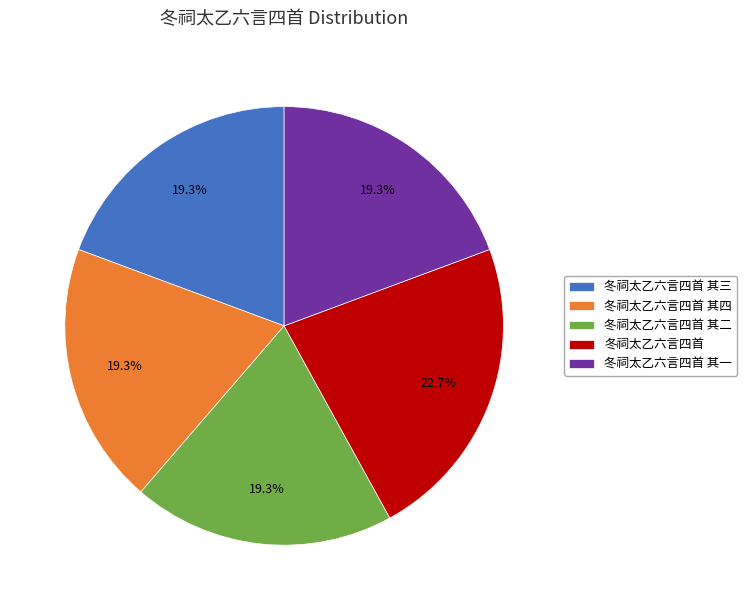

Count the number of slices in the pie.

5